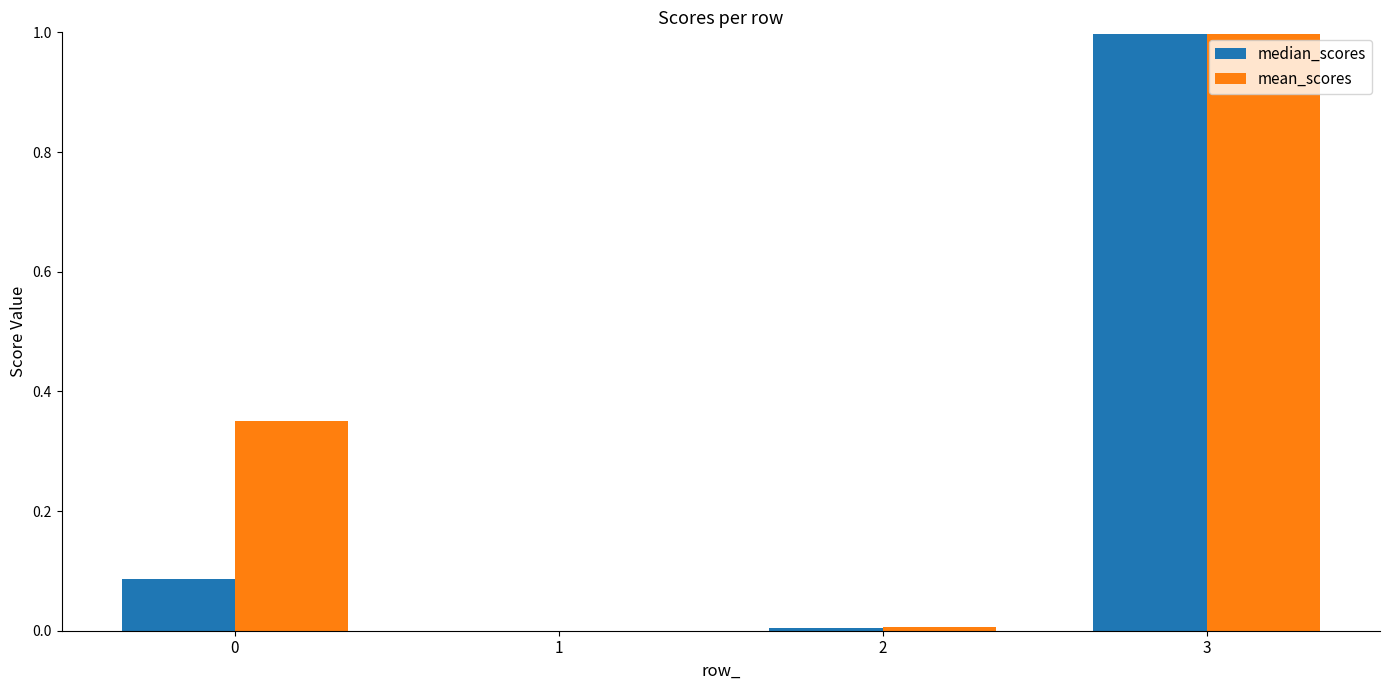

True or false: median_scores has a value of 1.0 at 3.

True